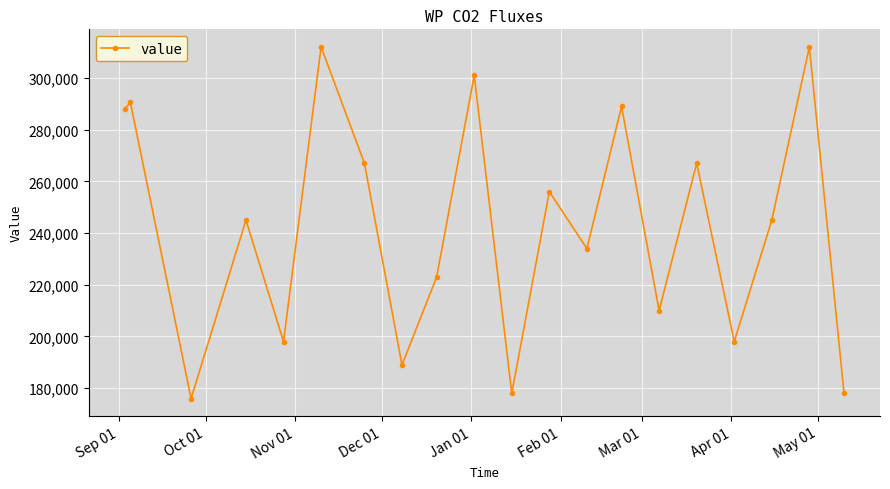

Is this an area chart (filled region under the line)?

No